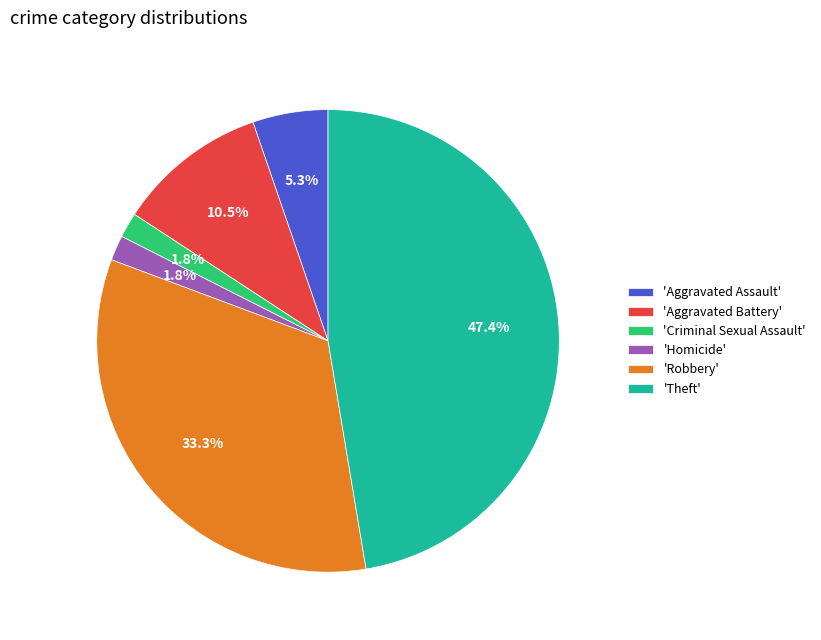

Does any single category account for the majority?

No